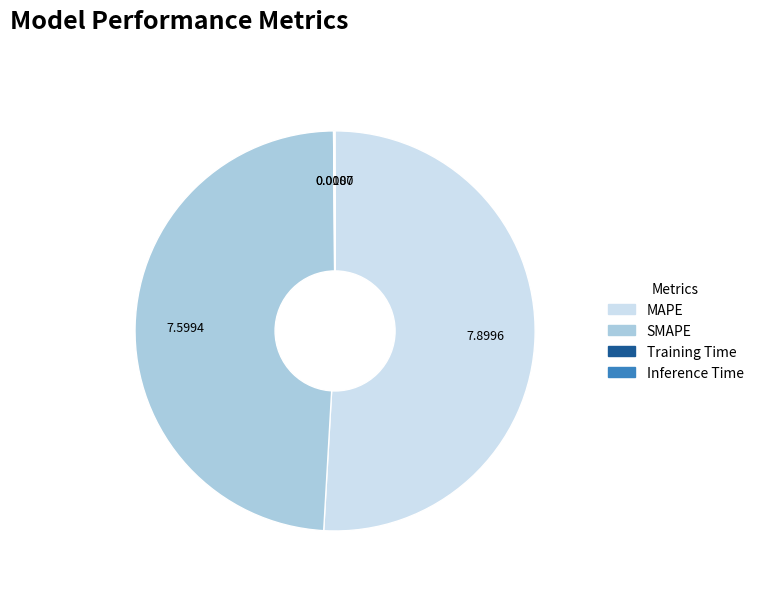

Does any single category account for the majority?

Yes